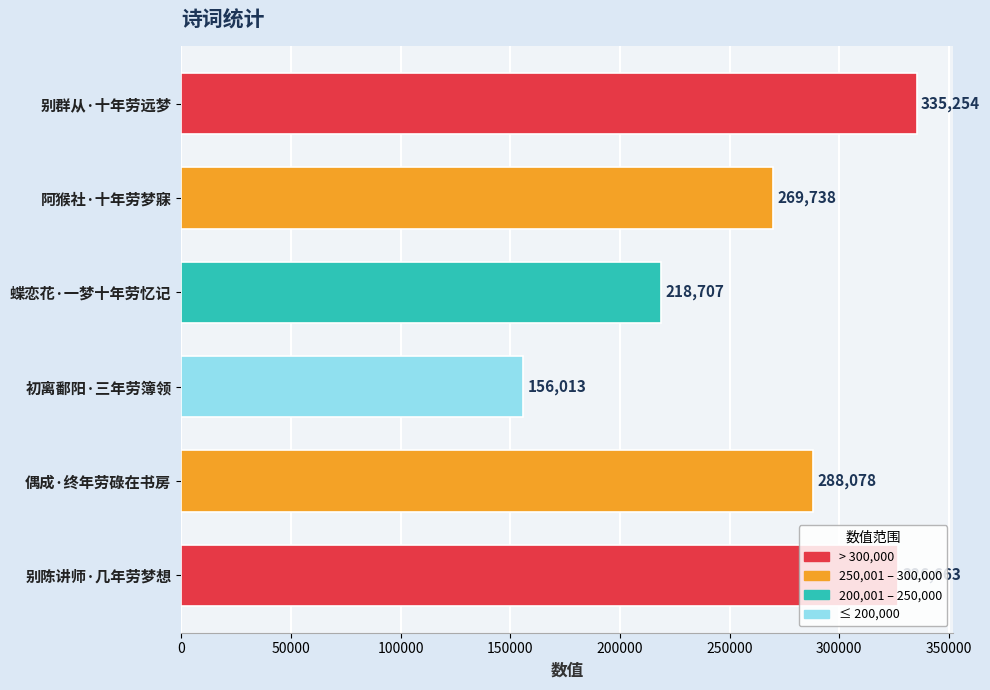

Where is the data nearest to the value 245633?

阿猴社·十年劳梦寐